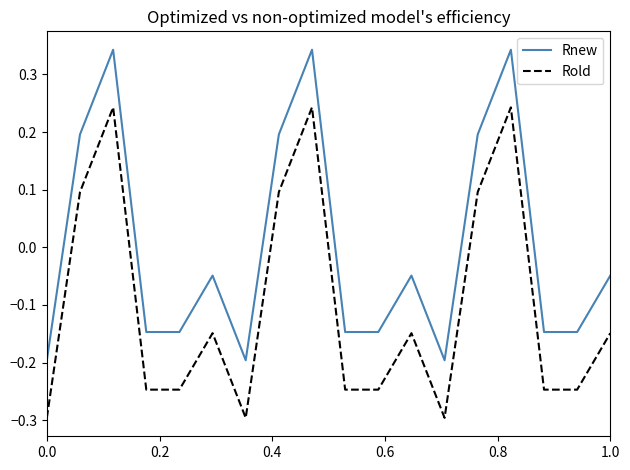

Rank the series by their average value, from highest to lowest.

Rnew, Rold